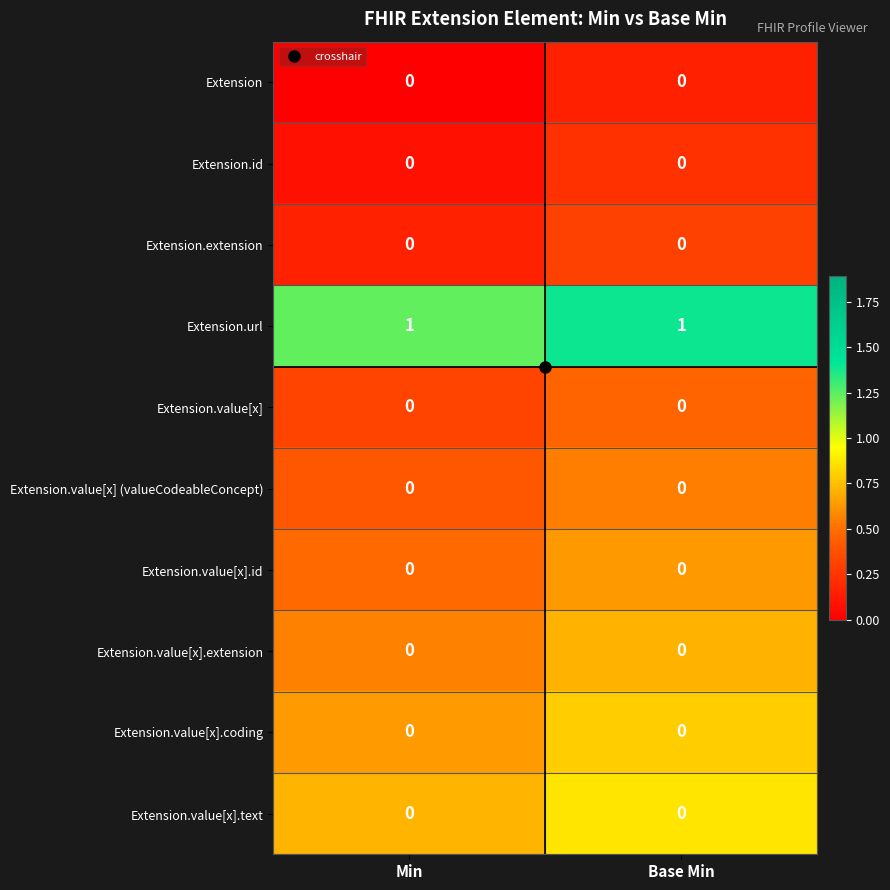

True or false: Extension.value[x].coding has a value of 0 at Min.

True